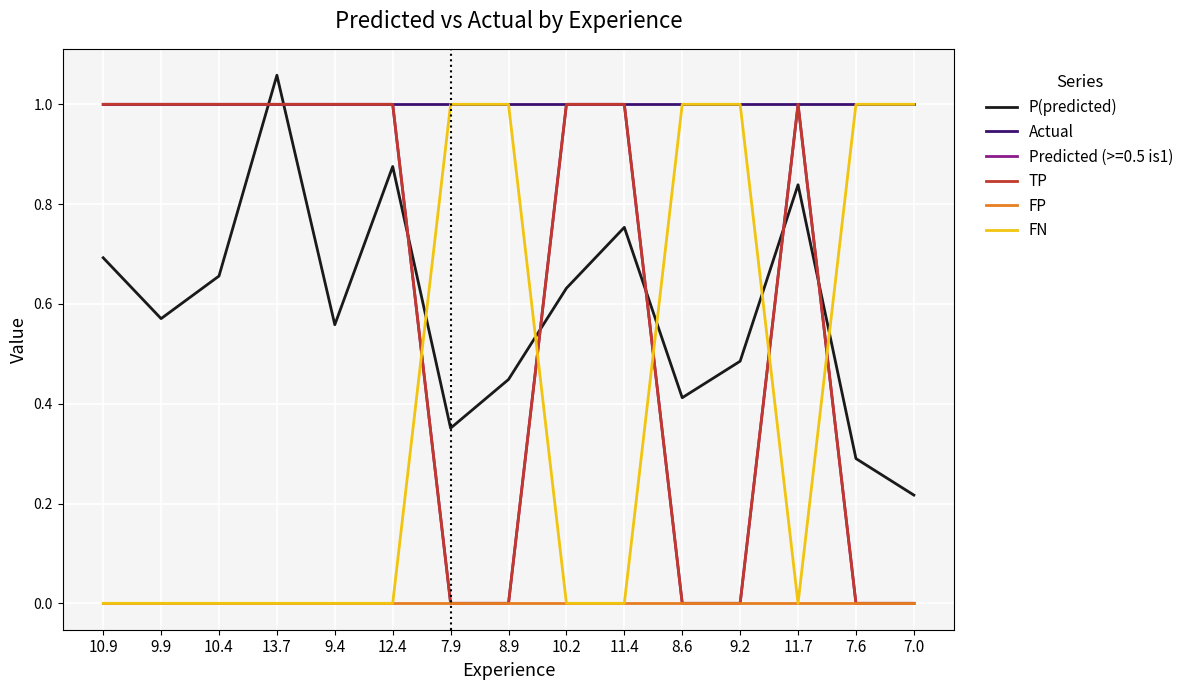

Does the chart display data point markers on the line(s)?

No